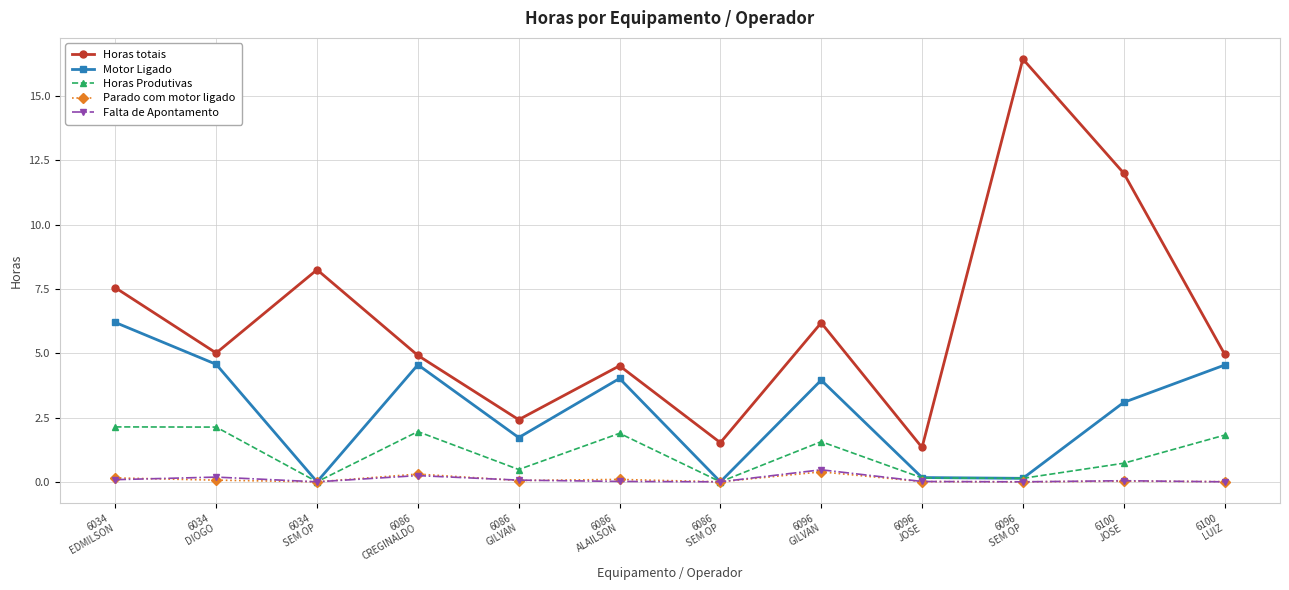

True or false: Parado com motor ligado has more than 2 interior local peaks.

True